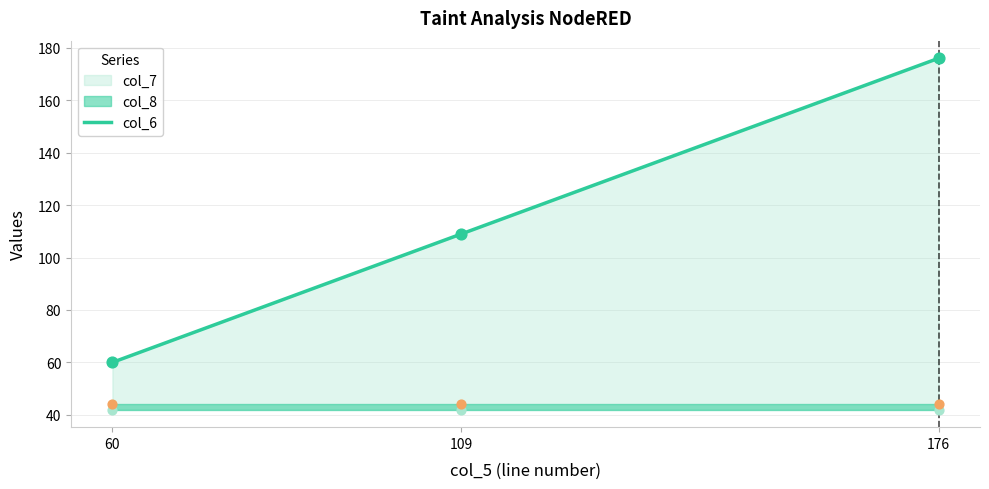

Which has a higher value, 109 or 176?

176